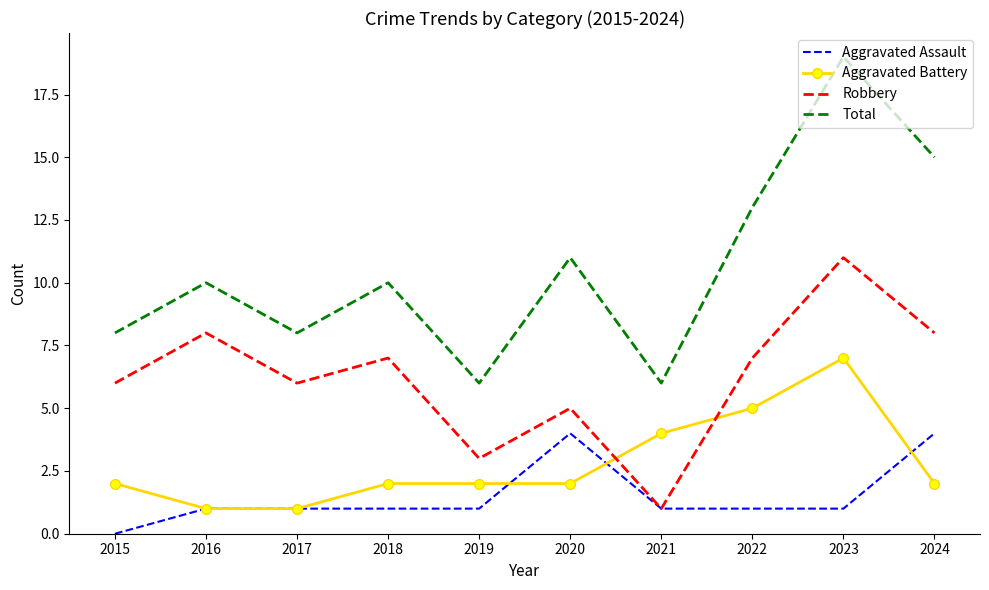

True or false: Total and Robbery intersect in this chart.

False